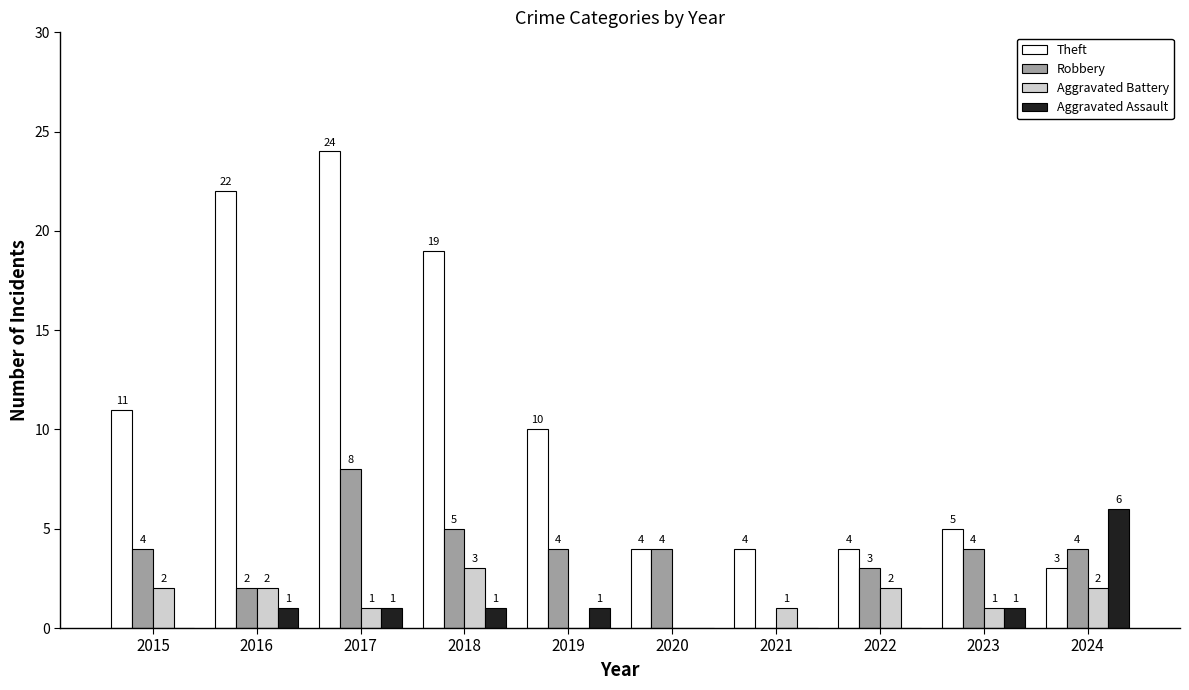

Is it true that Aggravated Battery equals 4 at 2016?

False